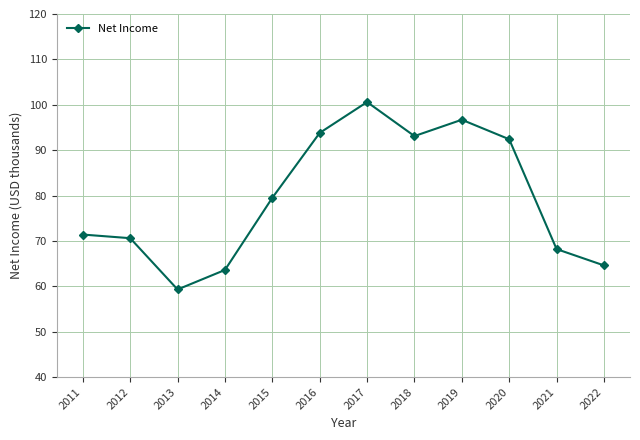

Where is the data nearest to the value 79?

2015